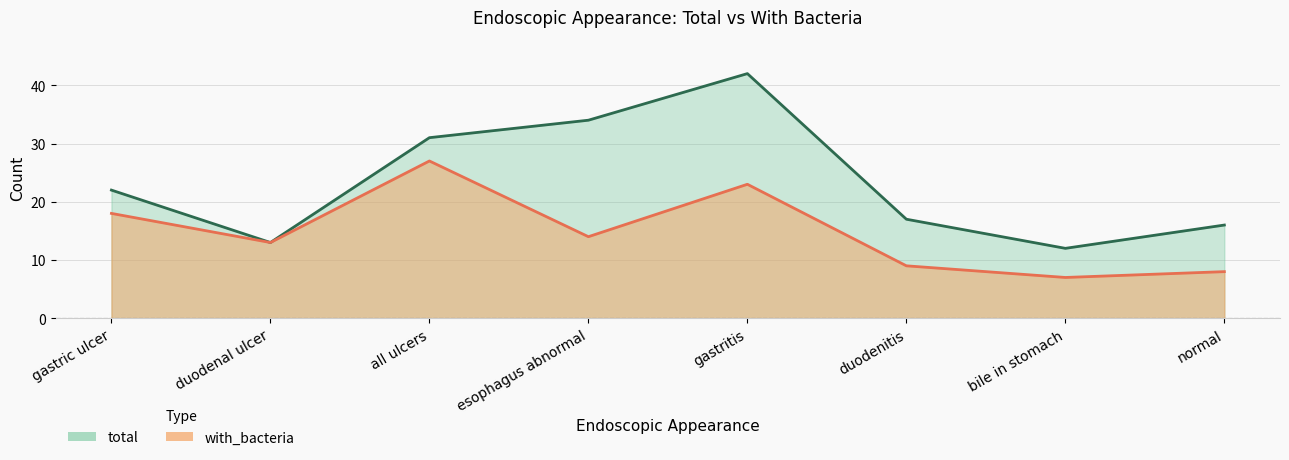

List the series in order of their peak value, highest first.

total, with_bacteria